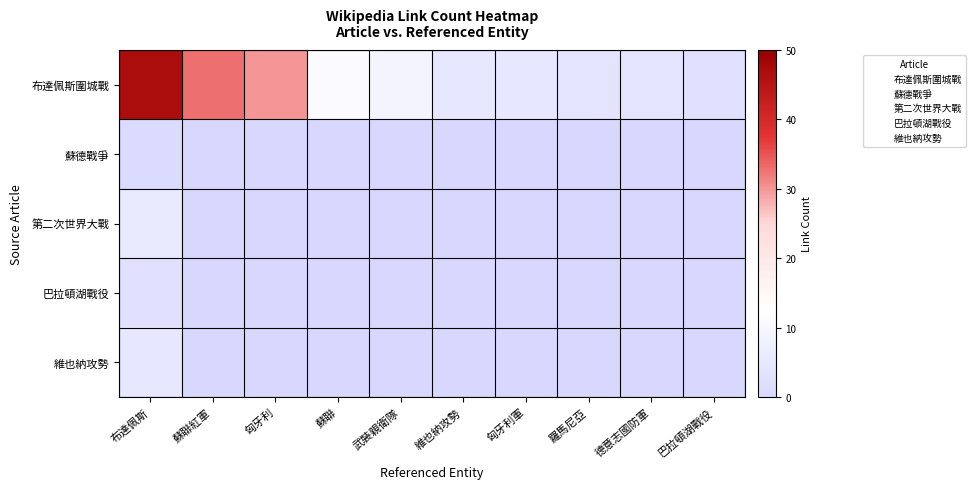

Reading right to left, list all the values displayed in this chart.

布達佩斯圍城戰: 巴拉頓湖戰役=3	德意志國防軍=4	羅馬尼亞=4	匈牙利軍=5	維也納攻勢=5	武裝親衛隊=9	蘇聯=11	匈牙利=30	蘇聯紅軍=33	布達佩斯=47
蘇德戰爭: 巴拉頓湖戰役=0	德意志國防軍=0	羅馬尼亞=0	匈牙利軍=0	維也納攻勢=0	武裝親衛隊=0	蘇聯=0	匈牙利=0	蘇聯紅軍=0	布達佩斯=1
第二次世界大戰: 巴拉頓湖戰役=0	德意志國防軍=0	羅馬尼亞=0	匈牙利軍=0	維也納攻勢=0	武裝親衛隊=0	蘇聯=0	匈牙利=0	蘇聯紅軍=0	布達佩斯=6
巴拉頓湖戰役: 巴拉頓湖戰役=0	德意志國防軍=0	羅馬尼亞=0	匈牙利軍=0	維也納攻勢=0	武裝親衛隊=0	蘇聯=0	匈牙利=0	蘇聯紅軍=0	布達佩斯=3
維也納攻勢: 巴拉頓湖戰役=0	德意志國防軍=0	羅馬尼亞=0	匈牙利軍=0	維也納攻勢=0	武裝親衛隊=0	蘇聯=0	匈牙利=0	蘇聯紅軍=0	布達佩斯=5